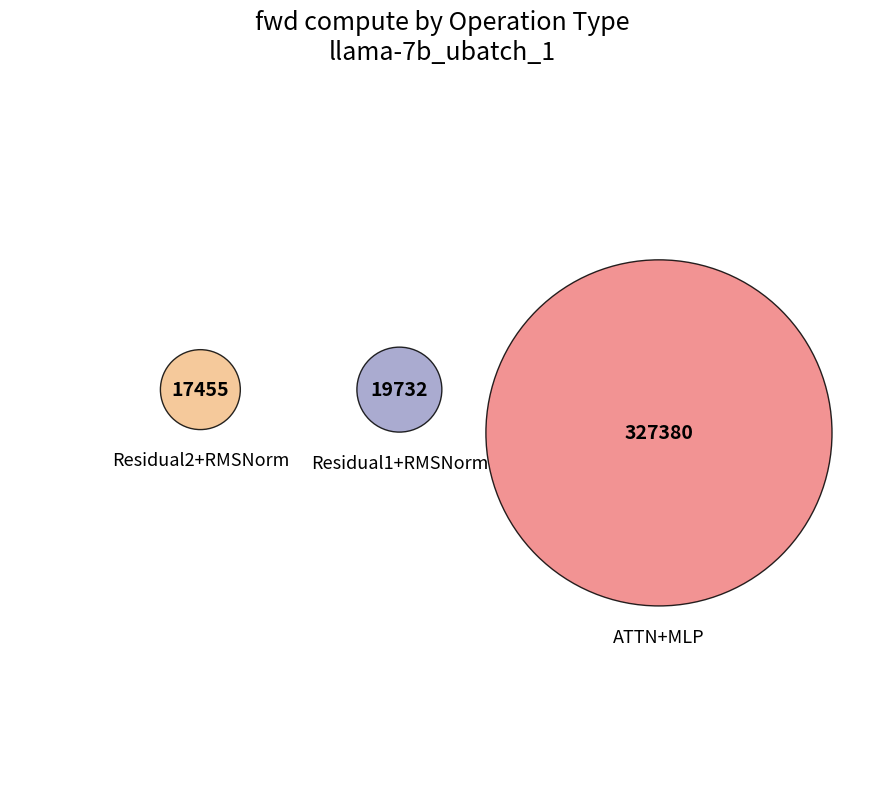

Which category has the smallest portion of the pie?

Residual2